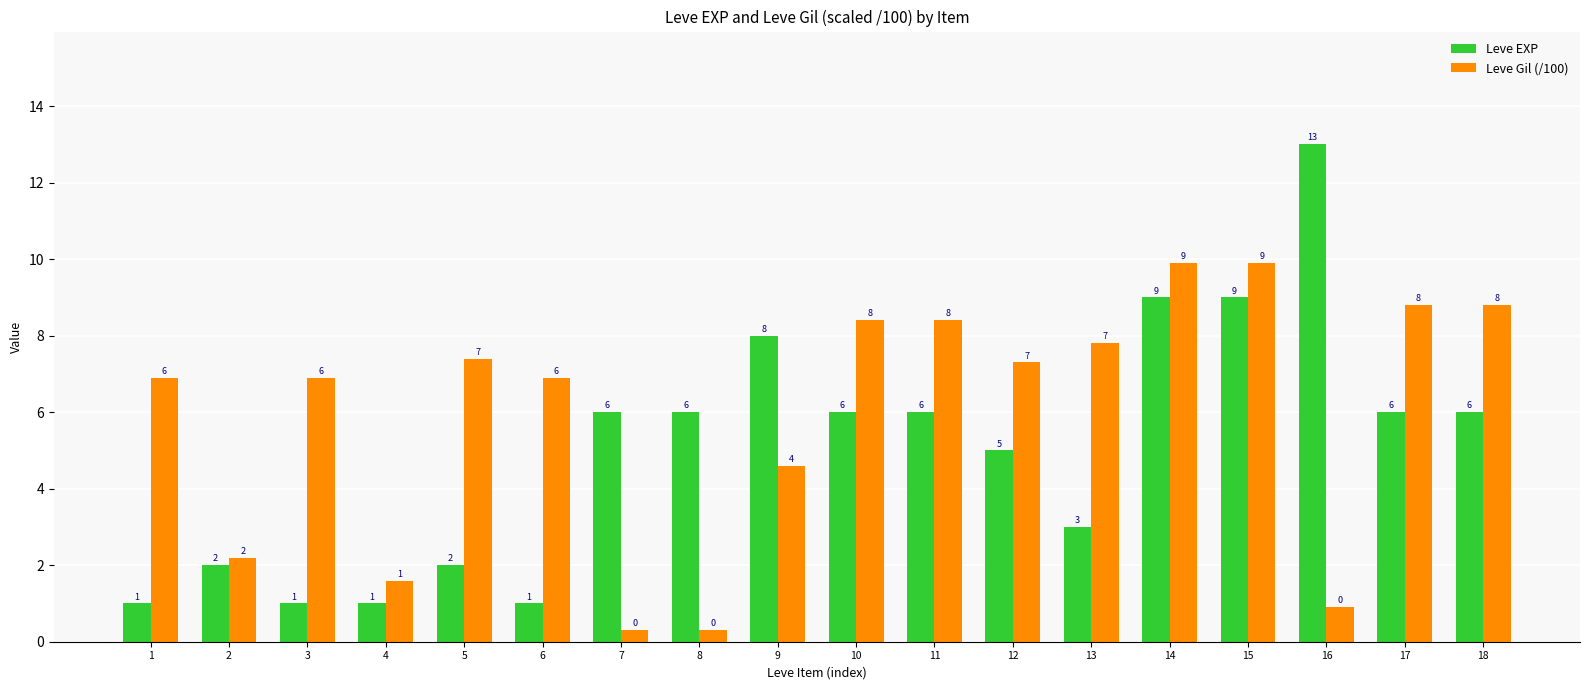

List the series in order of their peak value, highest first.

Leve EXP, Leve Gil (/100)